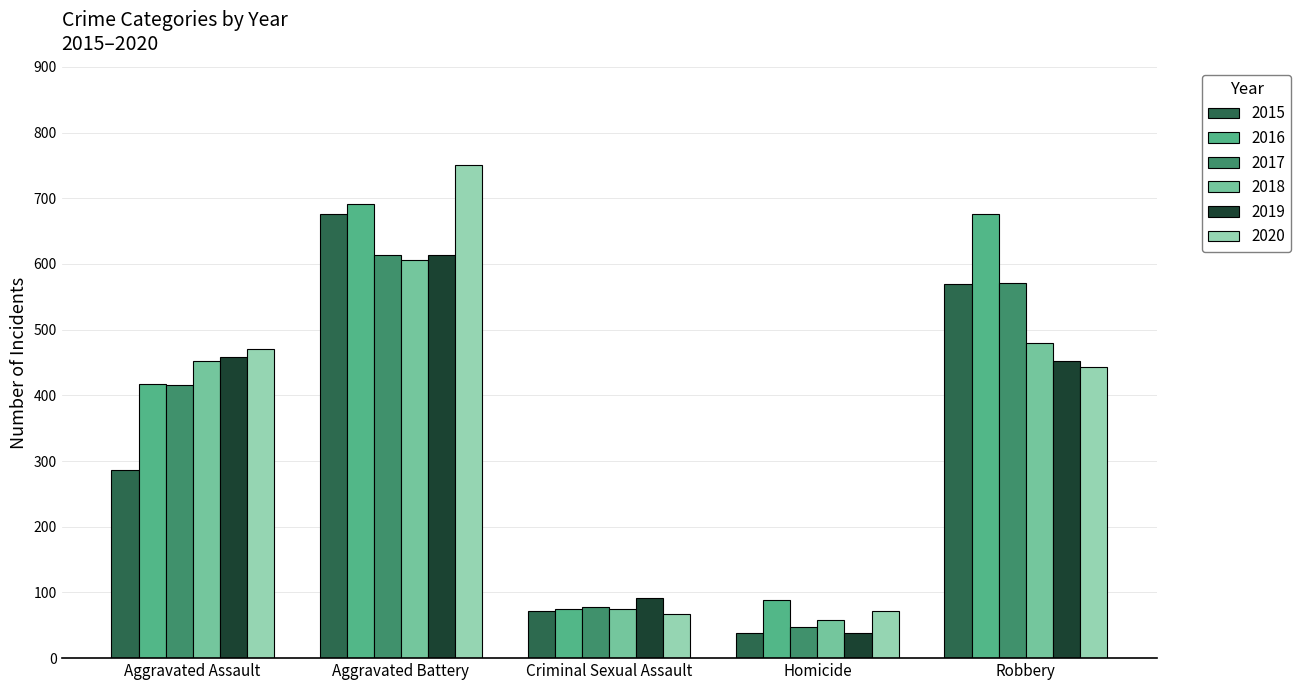

The value of 2016 at Criminal Sexual Assault is 125. True or false?

False